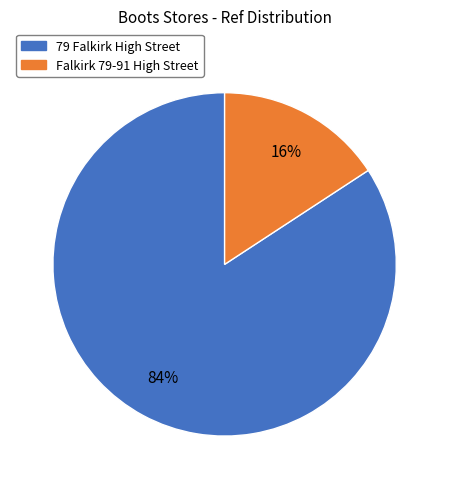

Do 79 Falkirk High Street and Falkirk 79-91 High Street together represent more than half of the pie?

Yes